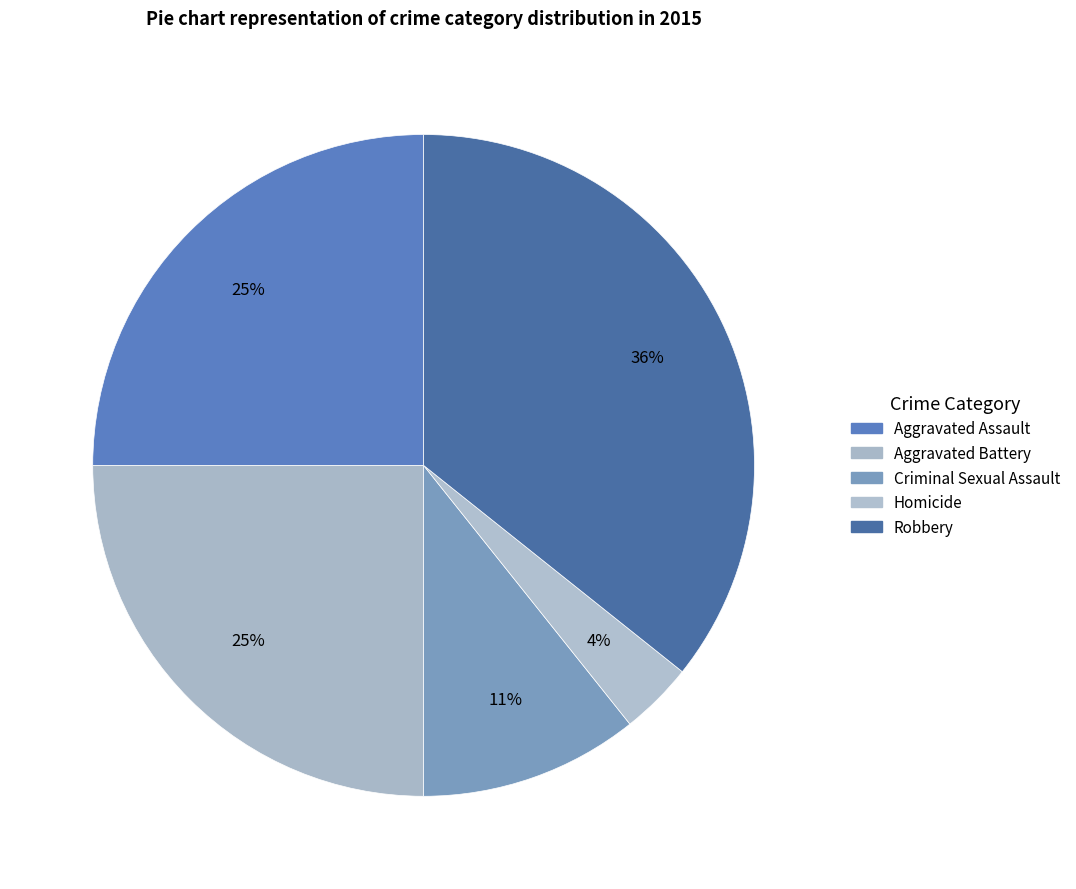

Rank the categories by value from lowest to highest.

Homicide, Criminal Sexual Assault, Aggravated Assault, Aggravated Battery, Robbery